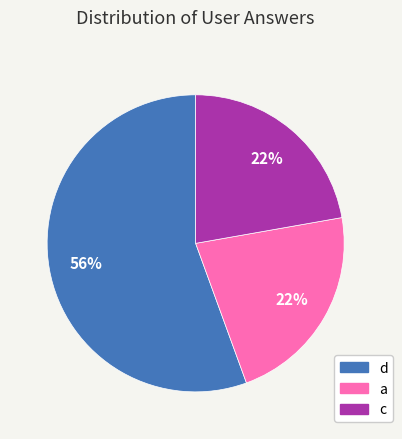

Count the number of slices in the pie.

3